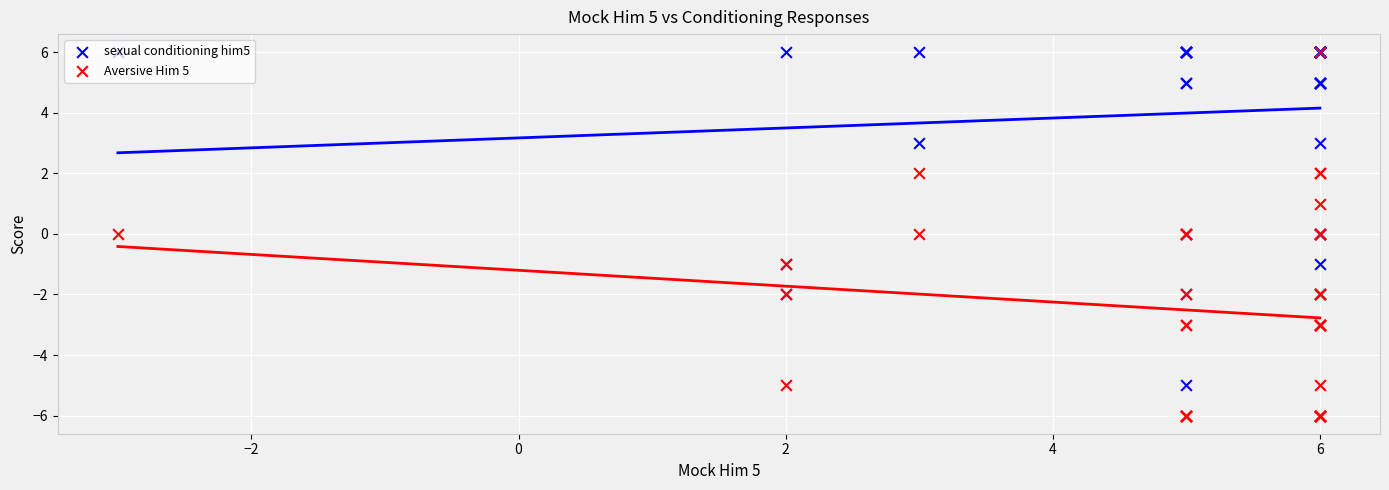

Which series has the widest spread of Y values?

Aversive Him 5